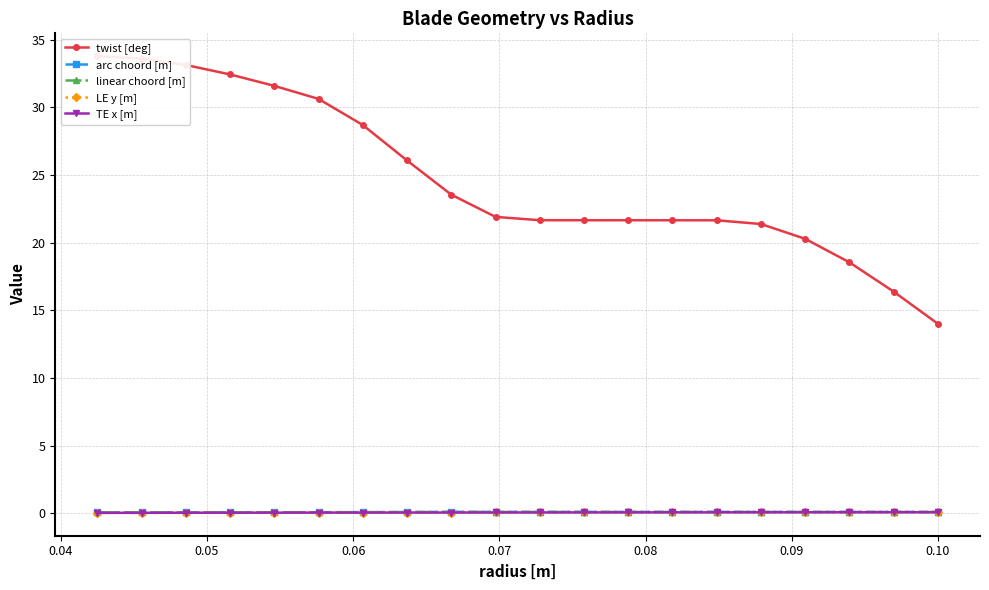

Reading left to right, what are all the values shown in this chart?

twist [deg]: 33.8	33.6	33.1	32.4	31.6	30.6	28.7	26.1	23.5	21.9	21.7	21.7	21.7	21.6	21.6	21.4	20.3	18.5	16.4	14.0
arc choord [m]: 0.1	0.1	0.1	0.1	0.1	0.1	0.1	0.1	0.1	0.1	0.1	0.1	0.1	0.1	0.1	0.1	0.1	0.1	0.1	0.1
linear choord [m]: 0.1	0.1	0.1	0.1	0.1	0.1	0.1	0.1	0.1	0.1	0.1	0.1	0.1	0.1	0.1	0.1	0.1	0.1	0.1	0.1
LE y [m]: 0.0	0.0	0.0	0.1	0.1	0.1	0.1	0.1	0.1	0.1	0.1	0.1	0.1	0.1	0.1	0.1	0.1	0.1	0.1	0.1
TE x [m]: 0.0	0.0	0.0	0.1	0.1	0.1	0.1	0.1	0.1	0.1	0.1	0.1	0.1	0.1	0.1	0.1	0.1	0.1	0.1	0.1